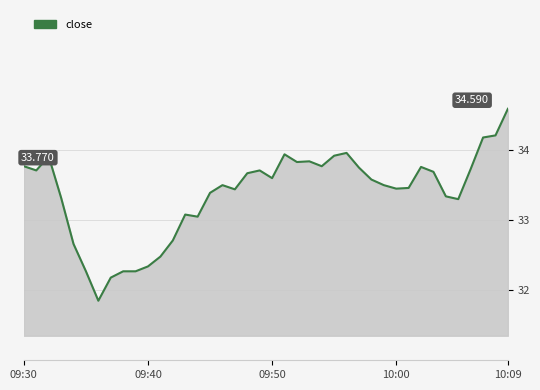

Does the chart have visible grid lines?

Yes